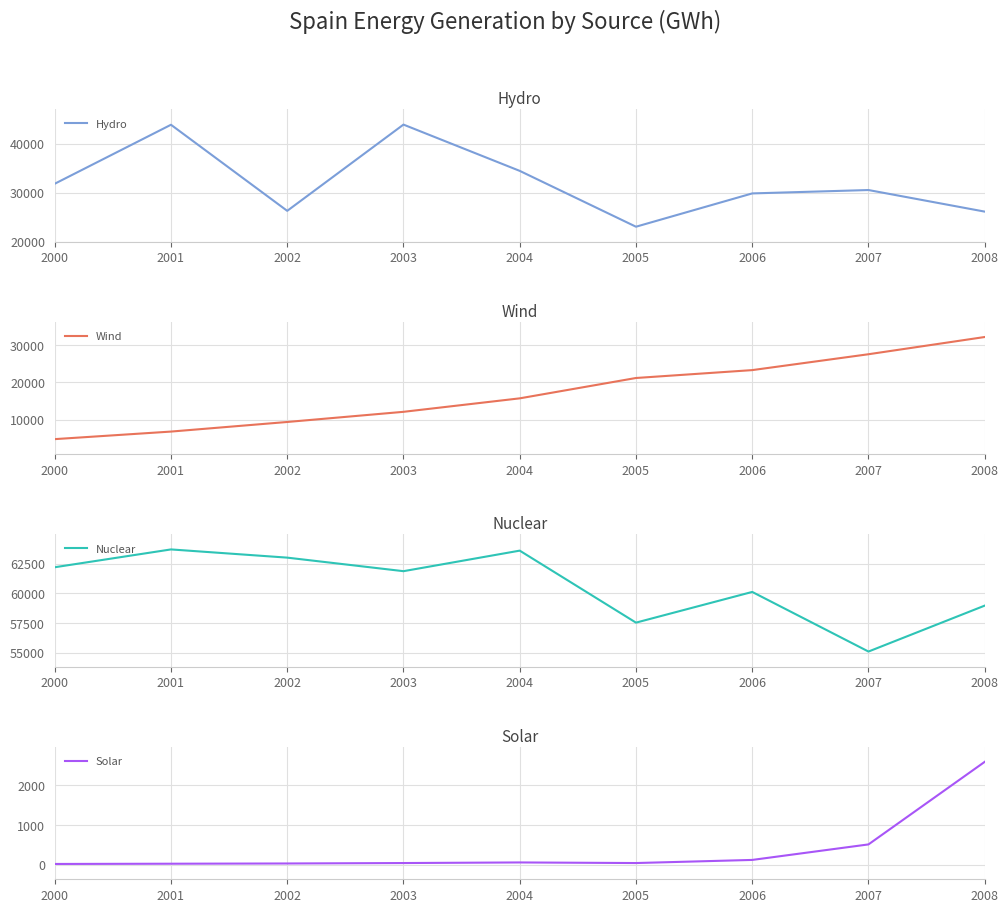

At how many categories does at least one series exceed 60771?

5